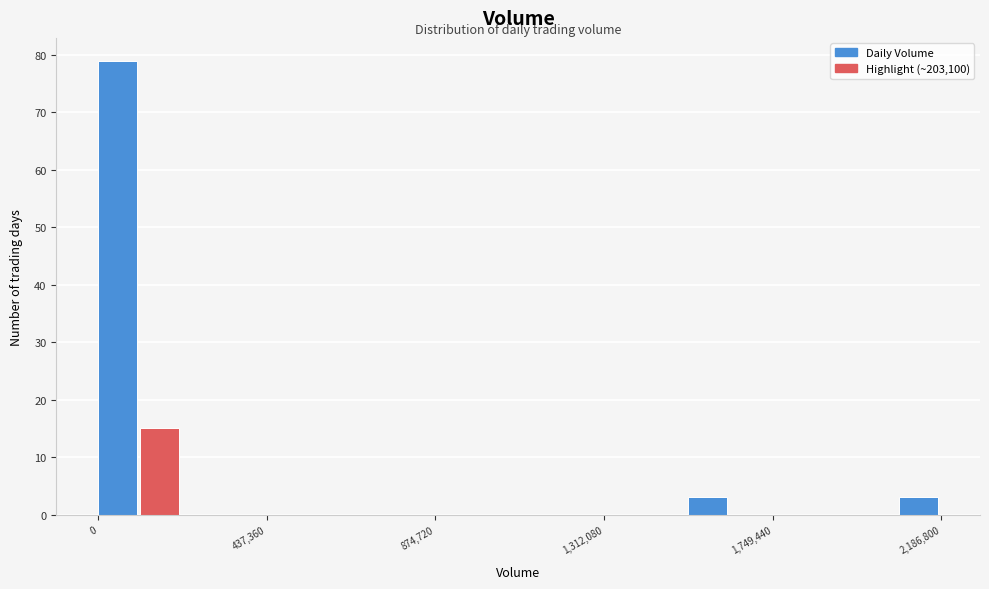

Read against the x-axis, roughly where is the centre of the tallest bar?

50000